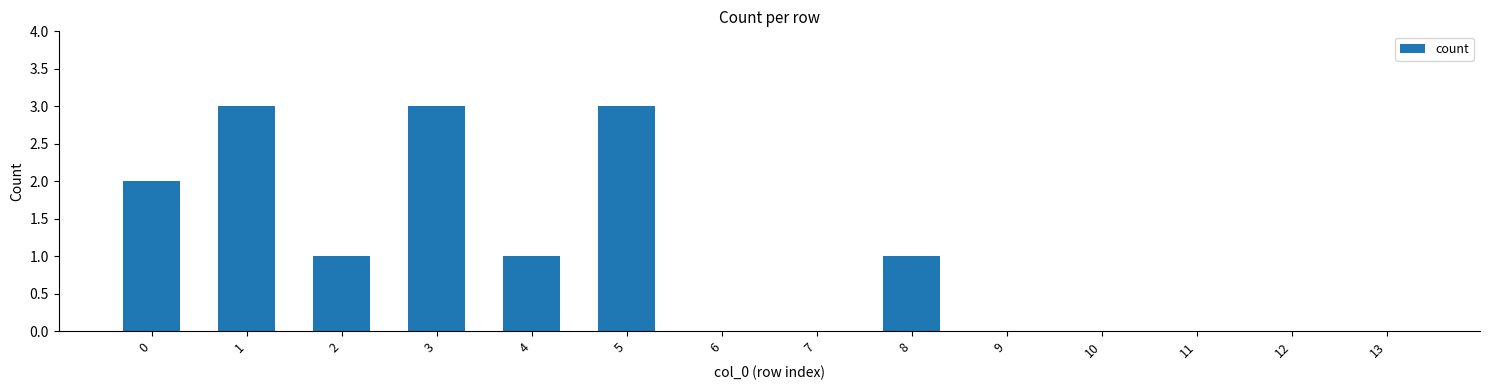

Are the bars horizontal?

No